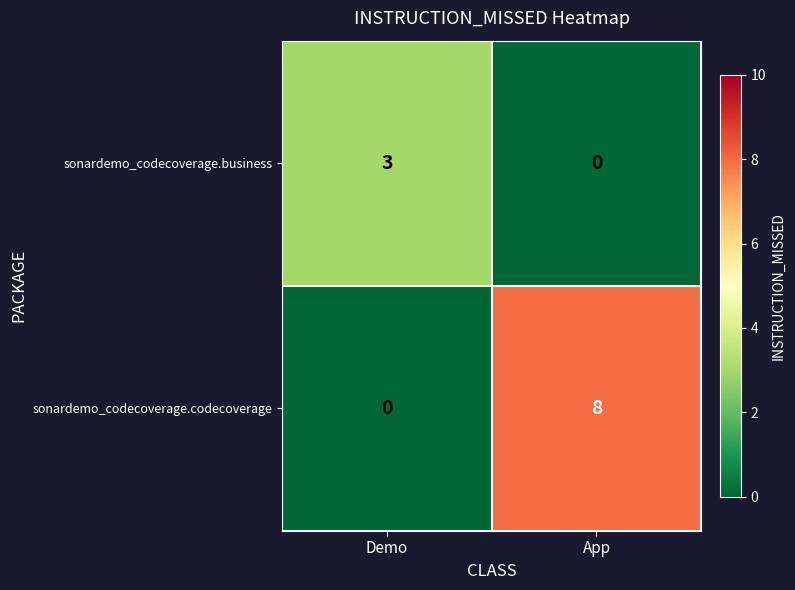

Reading left to right, what are all the values shown in this chart?

sonardemo_codecoverage.business: Demo=3	App=0
sonardemo_codecoverage.codecoverage: Demo=0	App=8